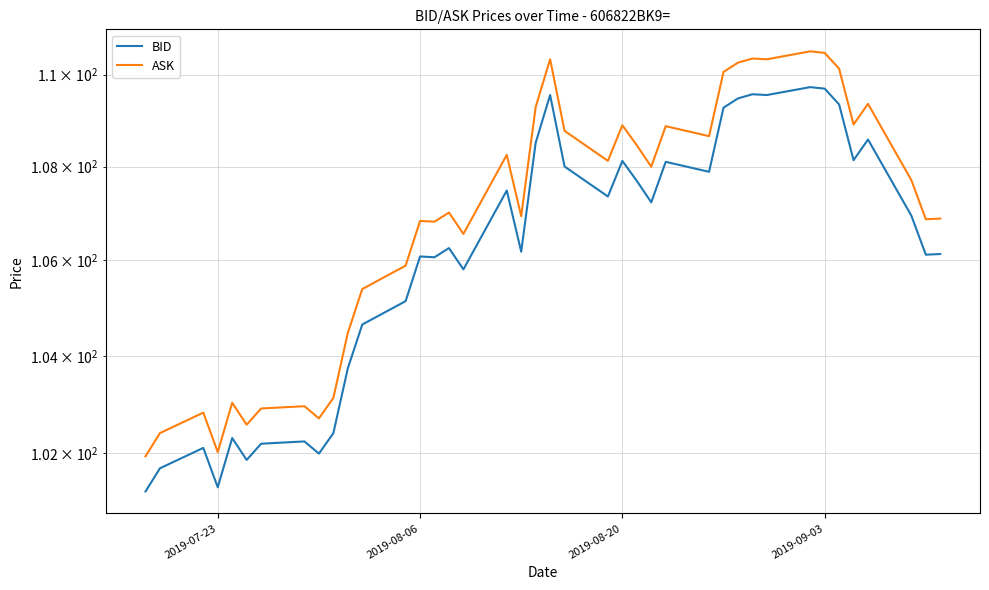

What is the value of the ASK point at the 7th from the left?

102.9